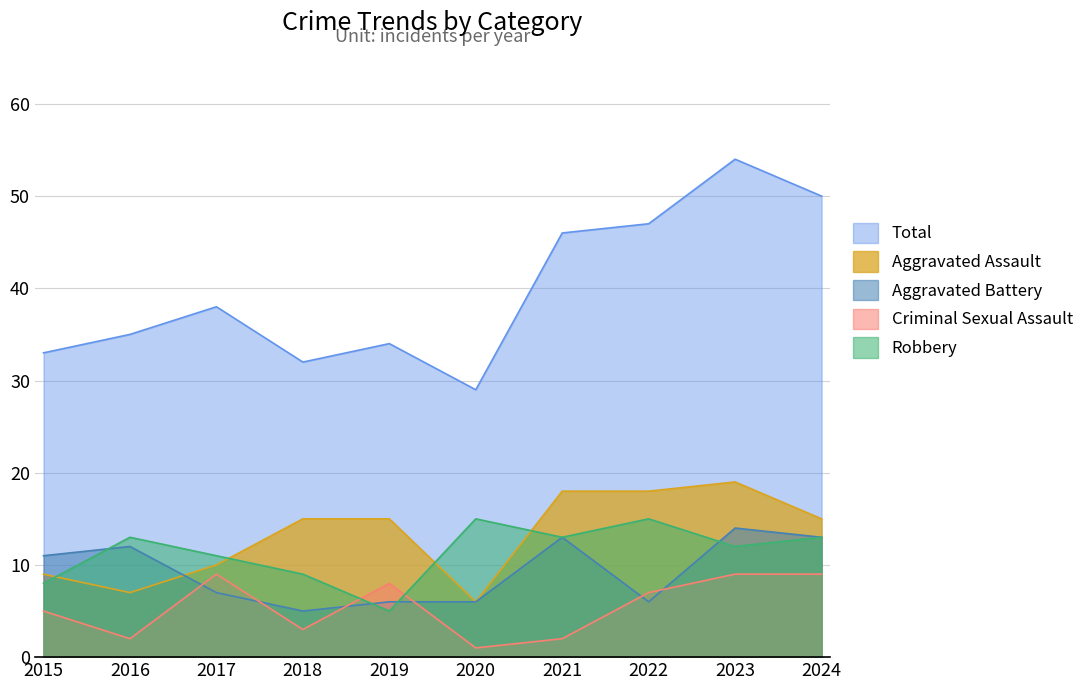

True or false: Criminal Sexual Assault and Total intersect in this chart.

False